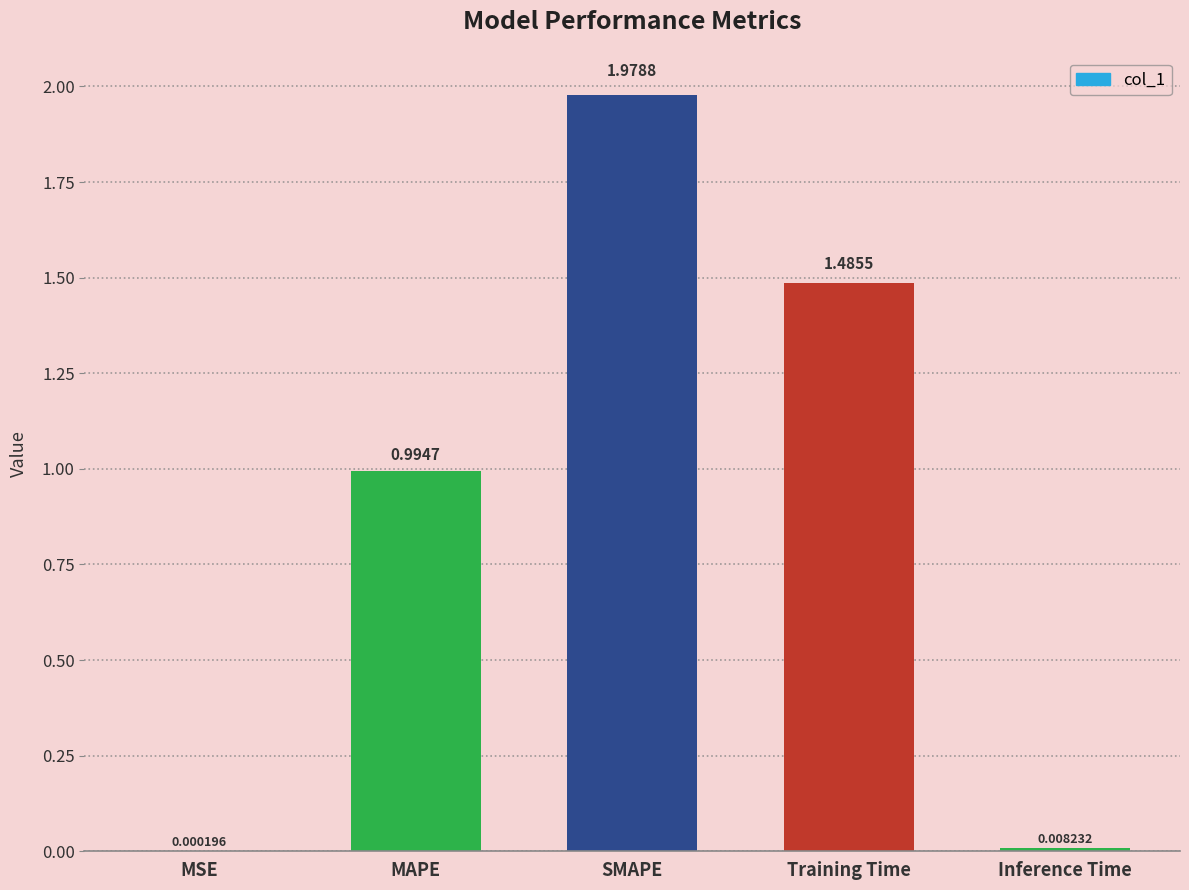

Where is the data nearest to the value 0?

MSE